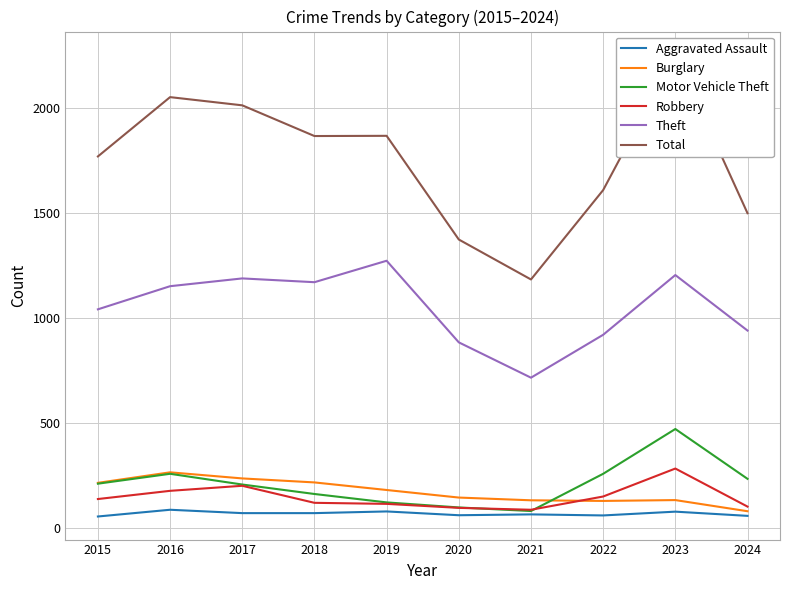

What is the value of the Robbery point at the 5th from the left?

116